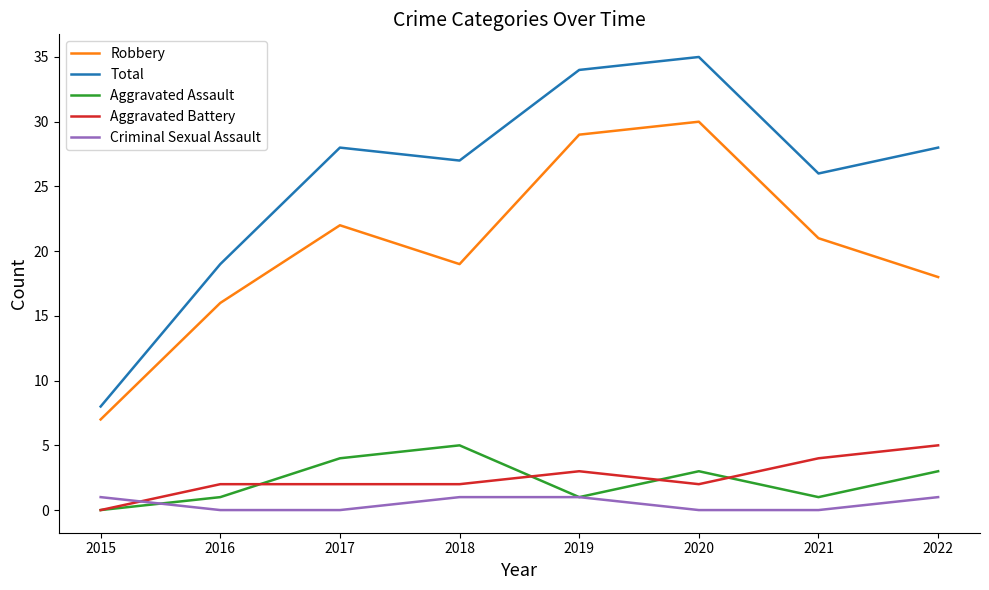

Which category has the highest value in the Aggravated Assault series?

2018